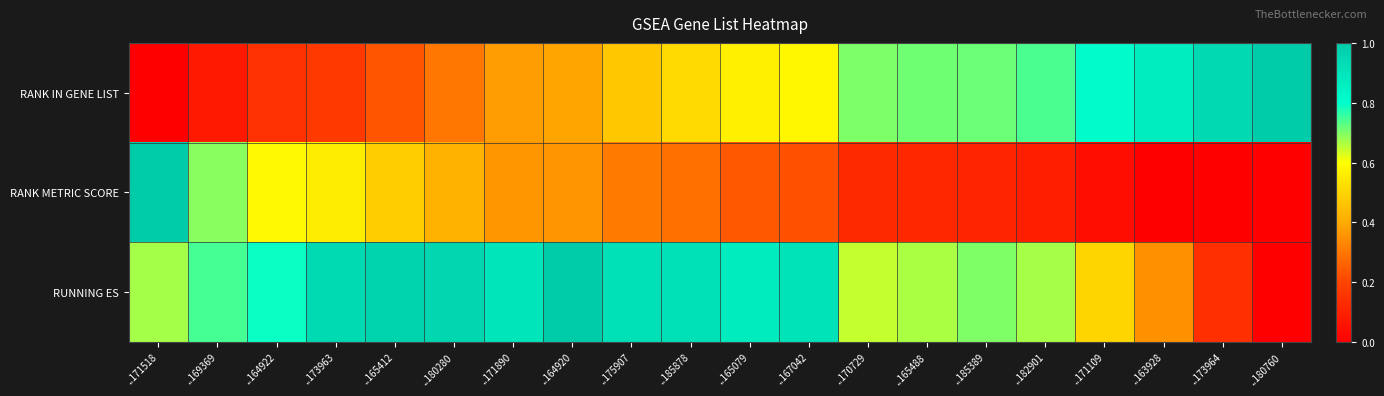

List the series in order of their overall mean, lowest first.

RANK METRIC SCORE, RANK IN GENE LIST, RUNNING ES